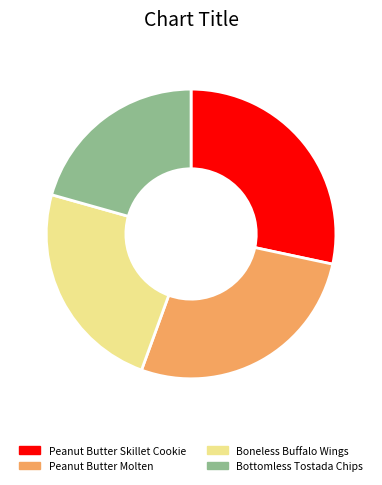

Approximately how many times larger is the value at Bottomless Tostada Chips compared to Peanut Butter Skillet Cookie?

0.7